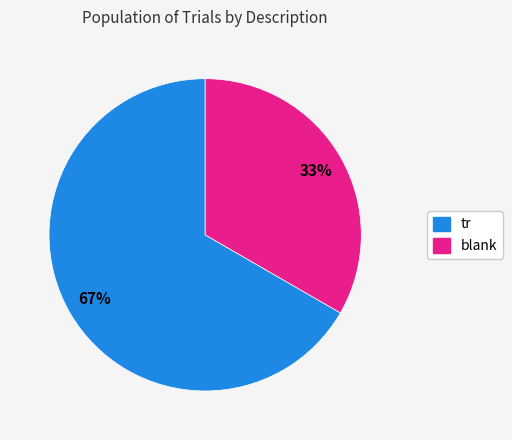

What percentage is the blank slice, to the nearest percent?

33%